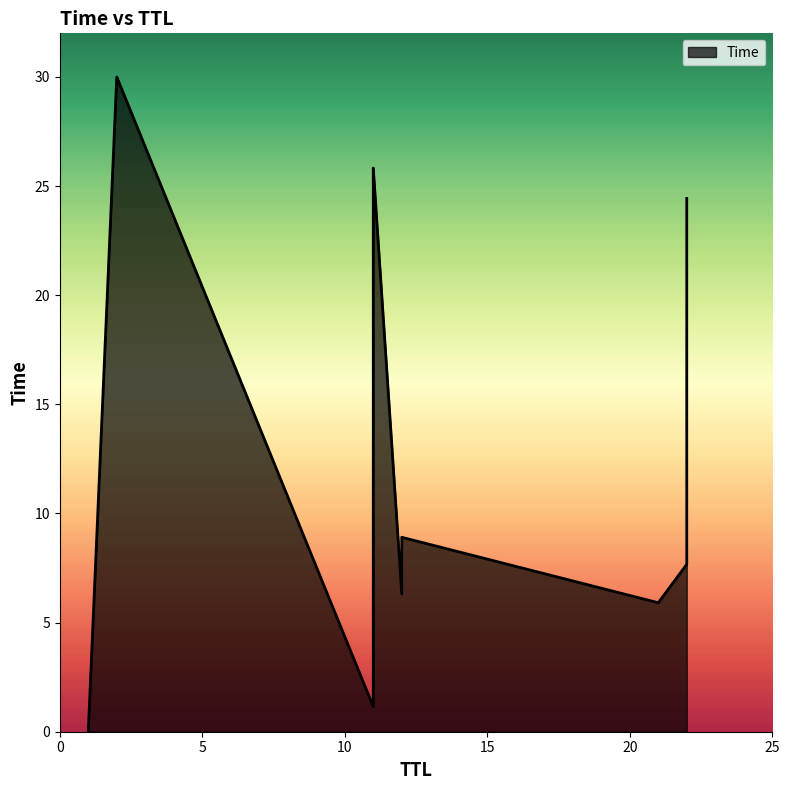

The value at 12 is 6.3. True or false?

True